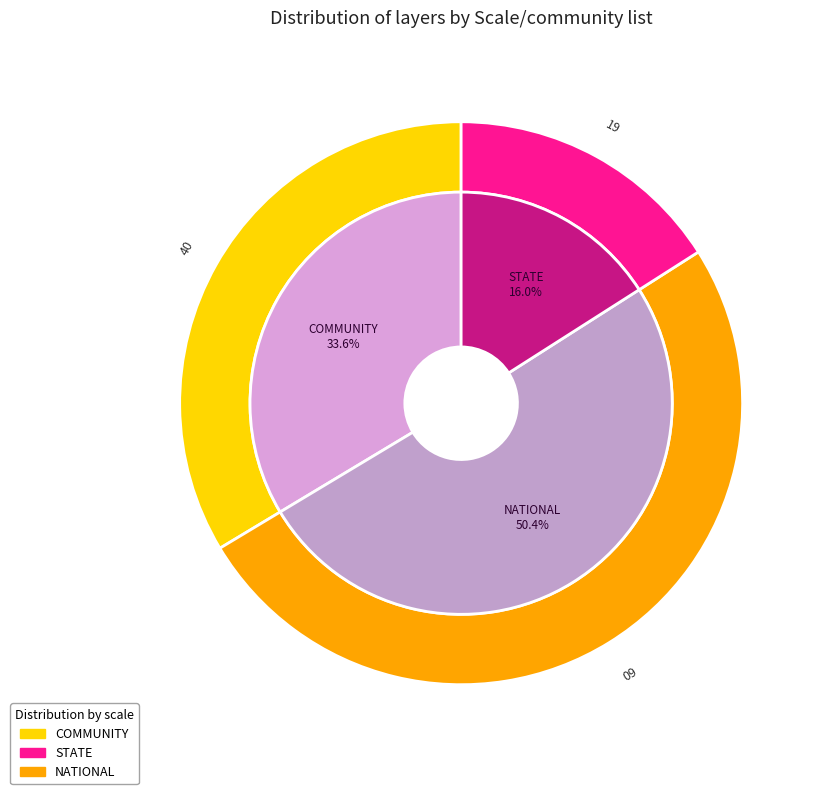

Approximately how many times larger is the value at COMMUNITY compared to NATIONAL?

0.7